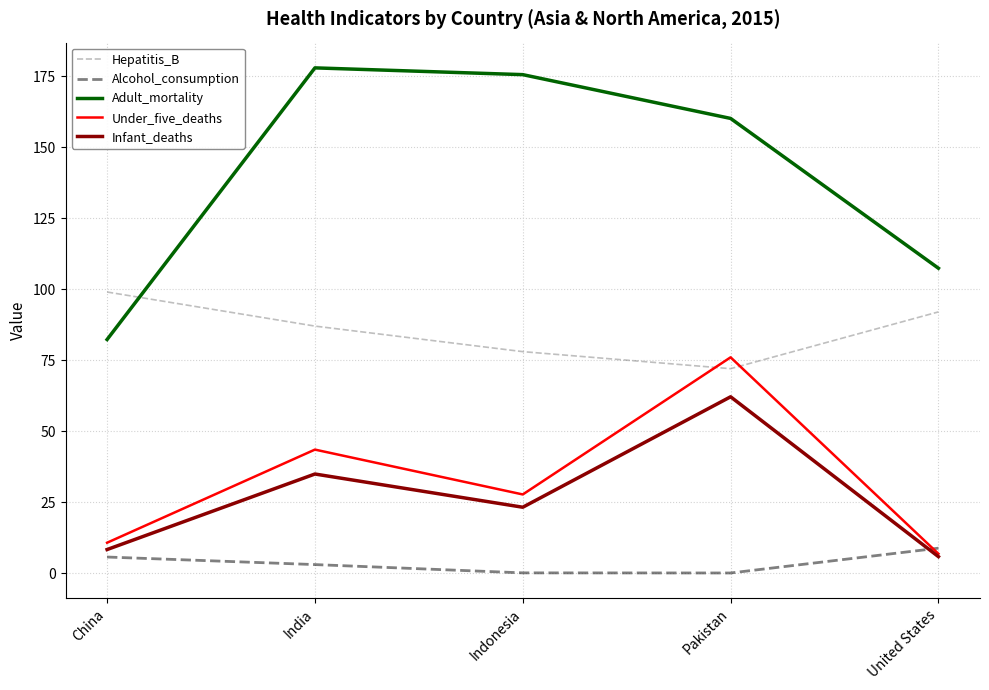

What is the minimum value for Infant_deaths?

5.8